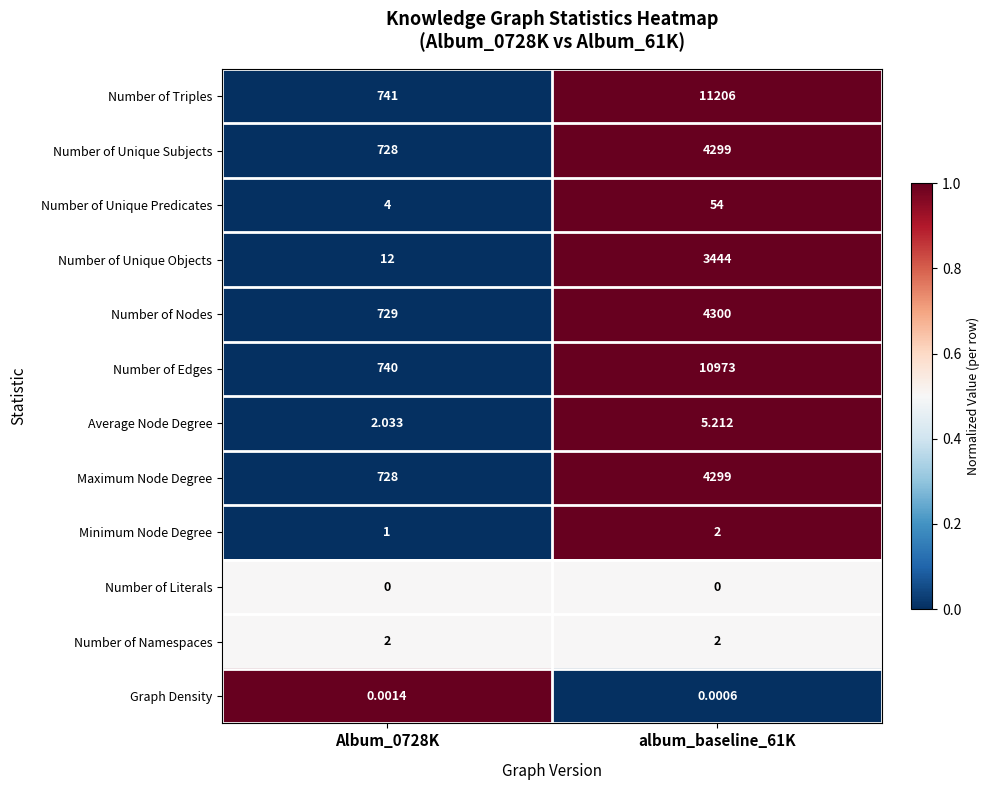

Which series changed the most between Album_0728K and album_baseline_61K?

Number of Triples